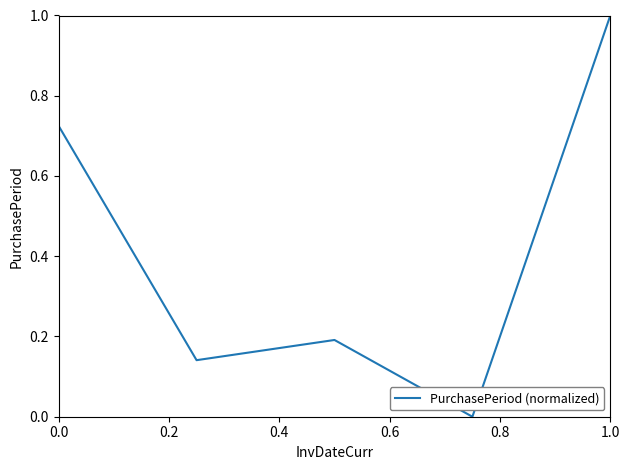

How many values are above zero?

4